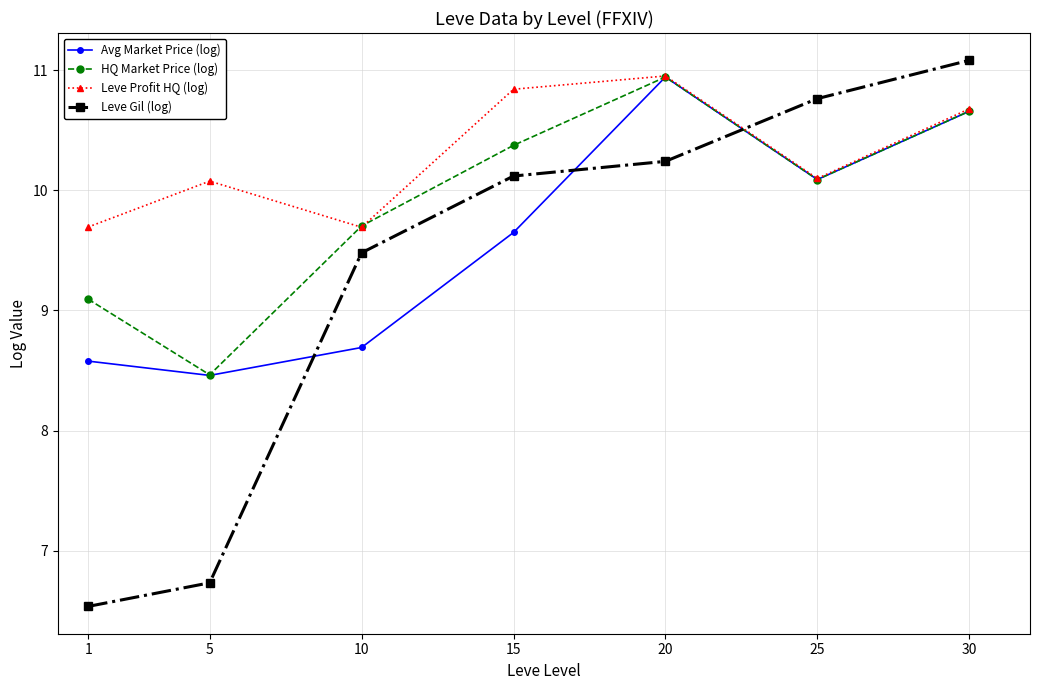

How many lines are shown in the chart?

4